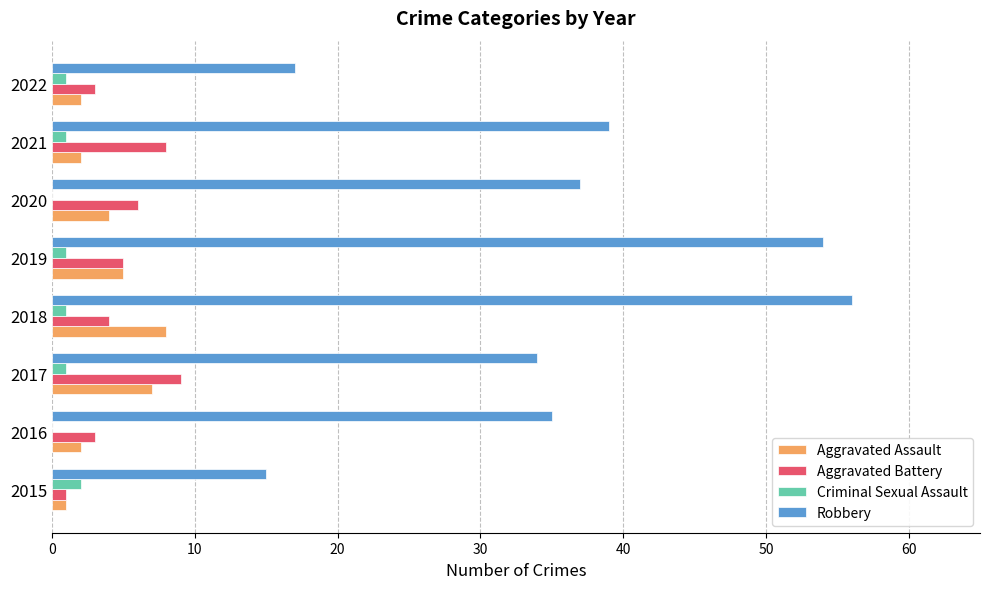

Which label corresponds to the largest value in the chart?

2018